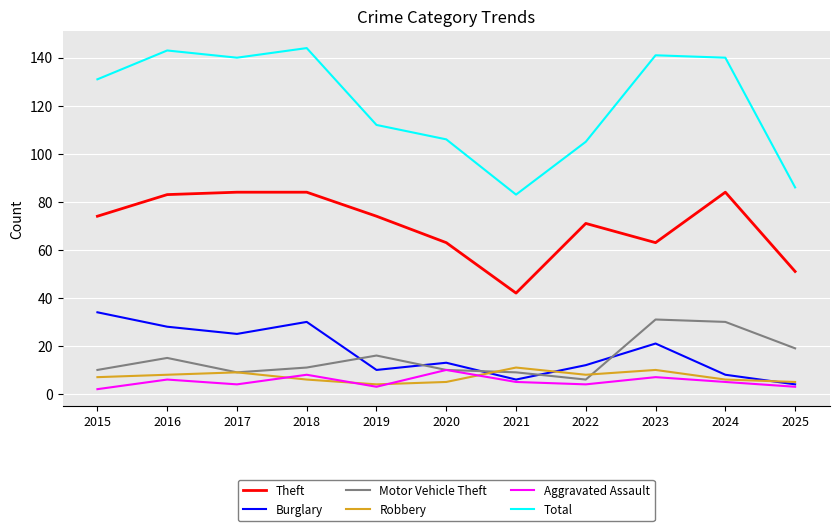

How many distinct data groups are displayed?

6